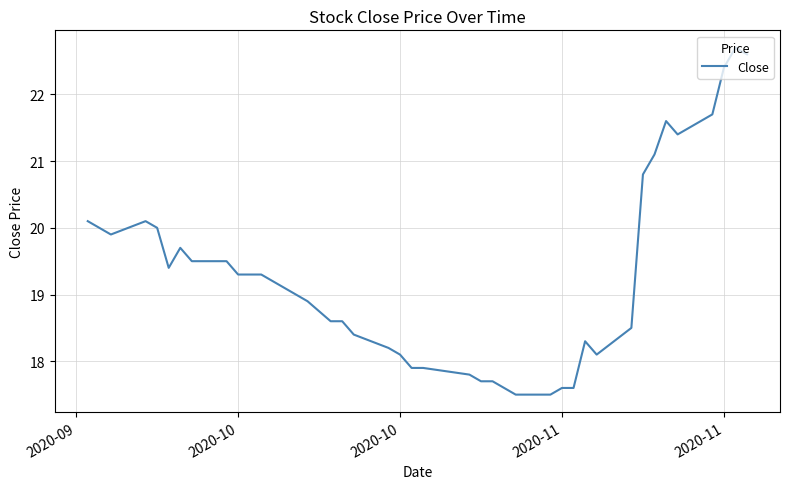

What is the smallest value displayed?

17.5